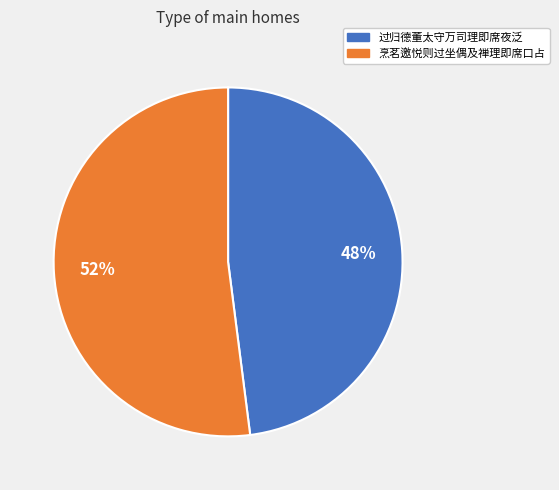

What is the ratio of the value at 过归德董太守万司理即席夜泛 to the value at 烹茗邀悦则过坐偶及禅理即席口占?

0.9